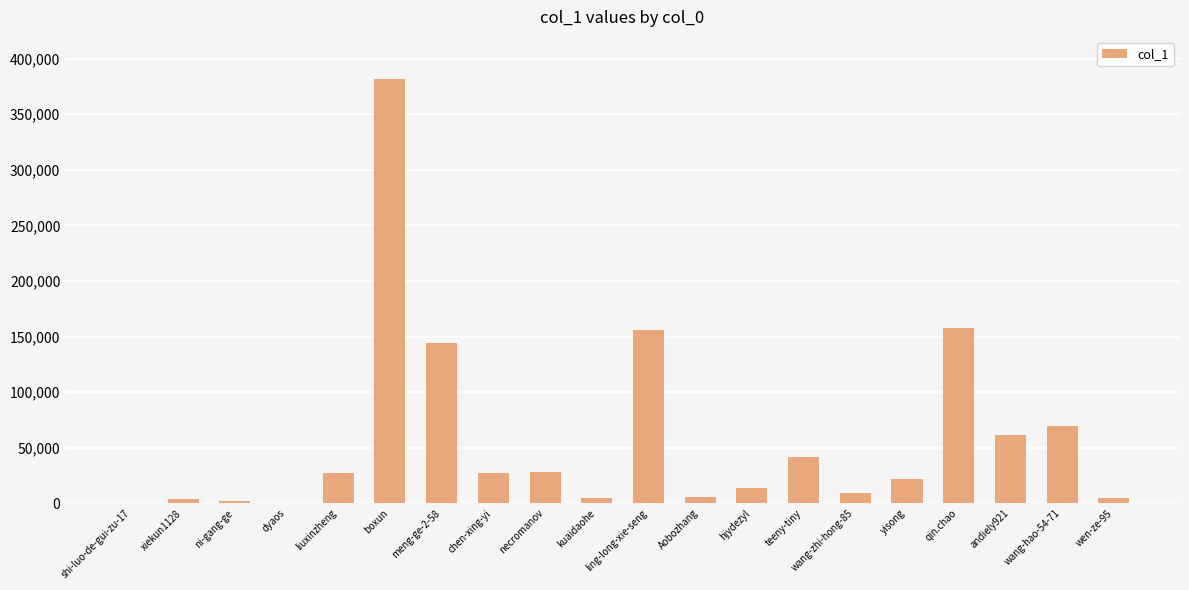

Where is the data nearest to the value 190745?

qin.chao